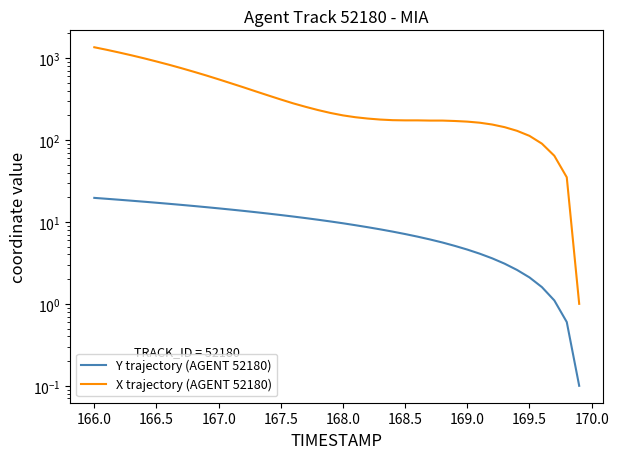

What are all the series names shown in the legend?

Y trajectory (AGENT 52180), X trajectory (AGENT 52180)